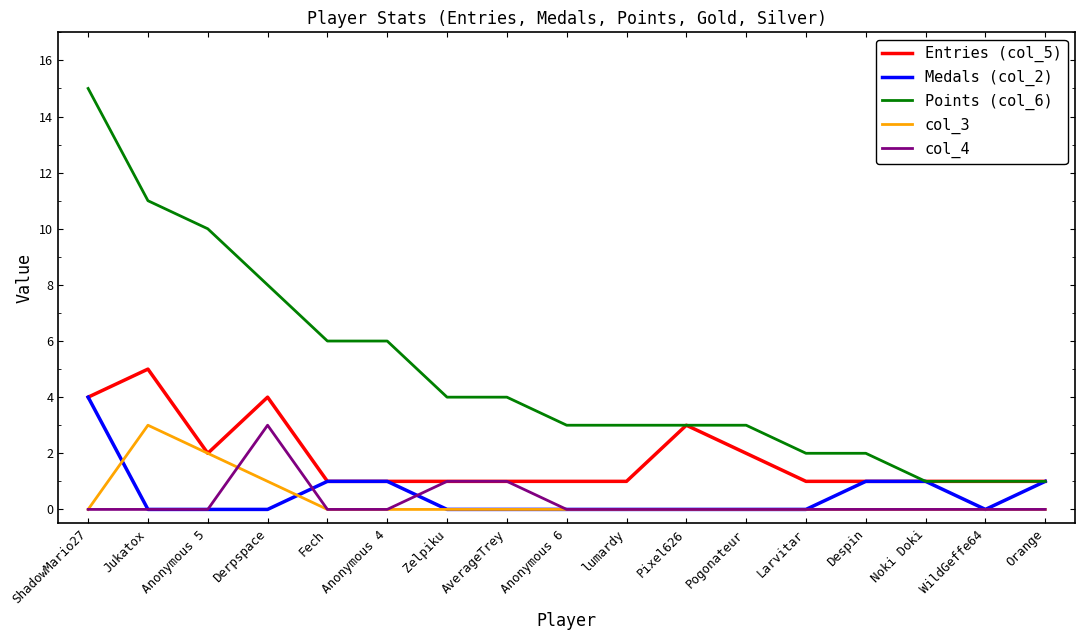

True or false: col_4 and Points (col_6) intersect in this chart.

False